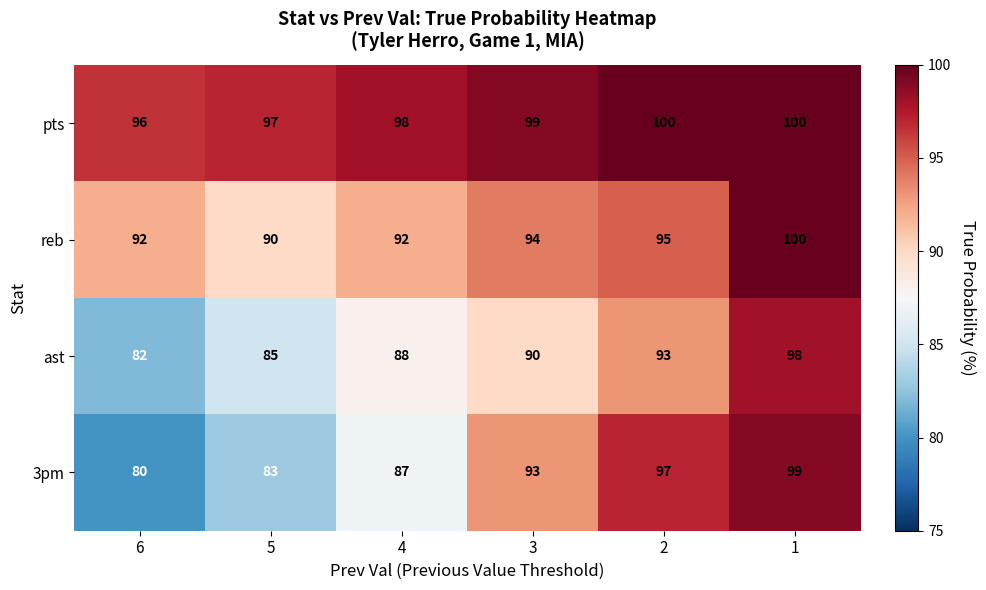

Count the pts values in the range 97 to 100.

5